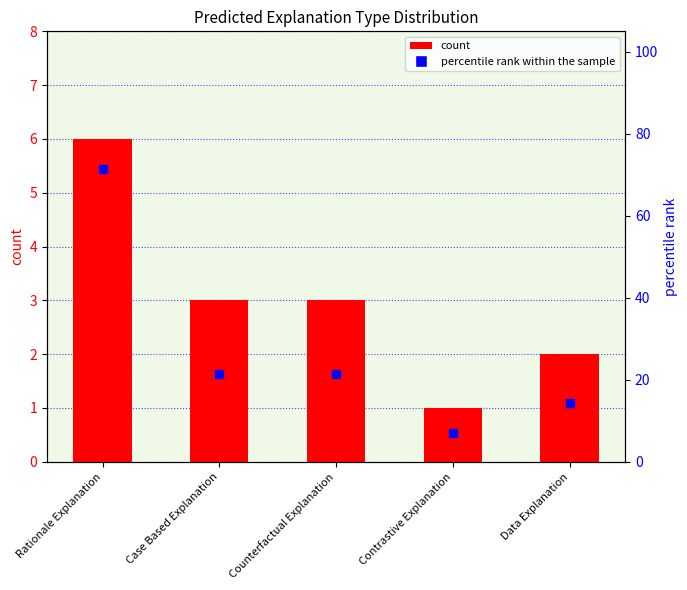

Which series has the largest total across all categories?

percentile rank within the sample